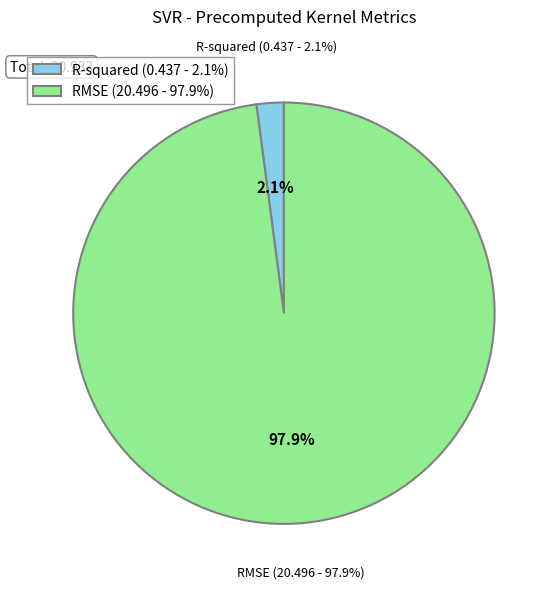

Is there any slice that represents more than half of the pie?

Yes